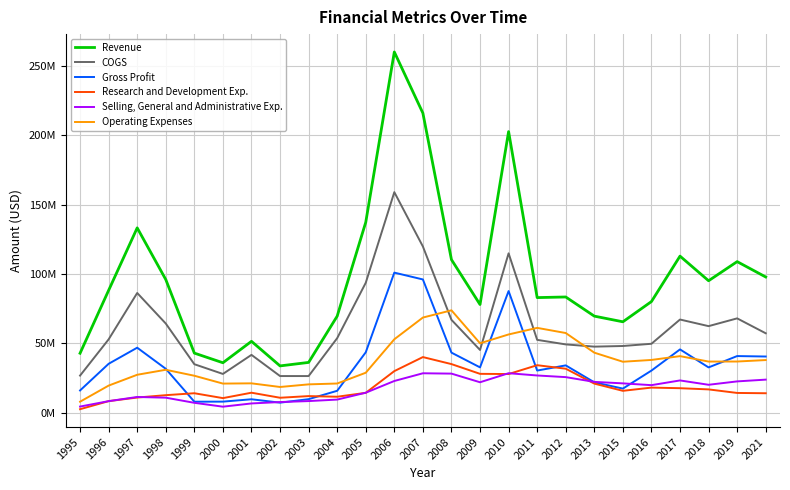

The Operating Expenses series shows 8000000 at 1995. True or false?

True